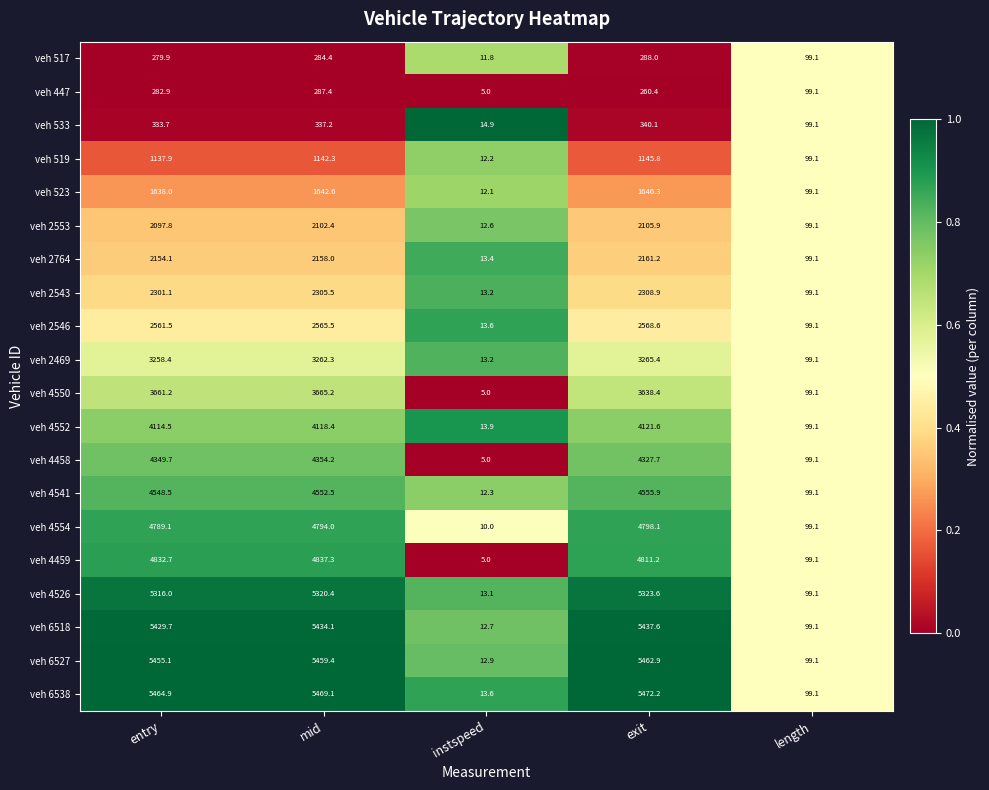

Which series has the largest total across all categories?

veh 6538